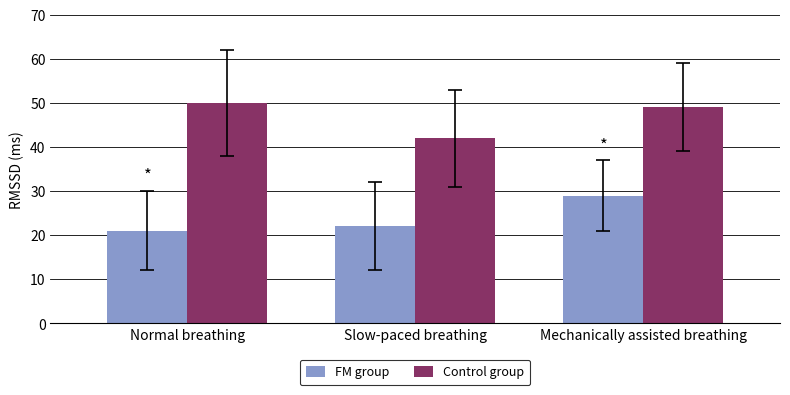

Is the value of Control group at Normal breathing greater than the value of FM group at Slow-paced breathing?

Yes